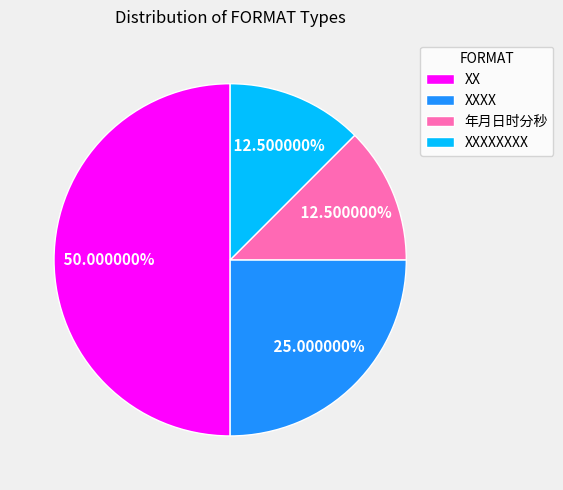

True or false: 年月日时分秒 accounts for 18% of the total.

False